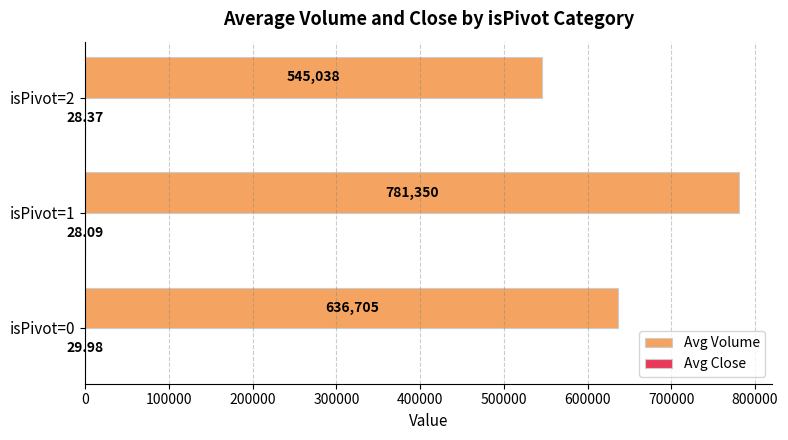

At which category is the sum across all series the highest?

isPivot=1